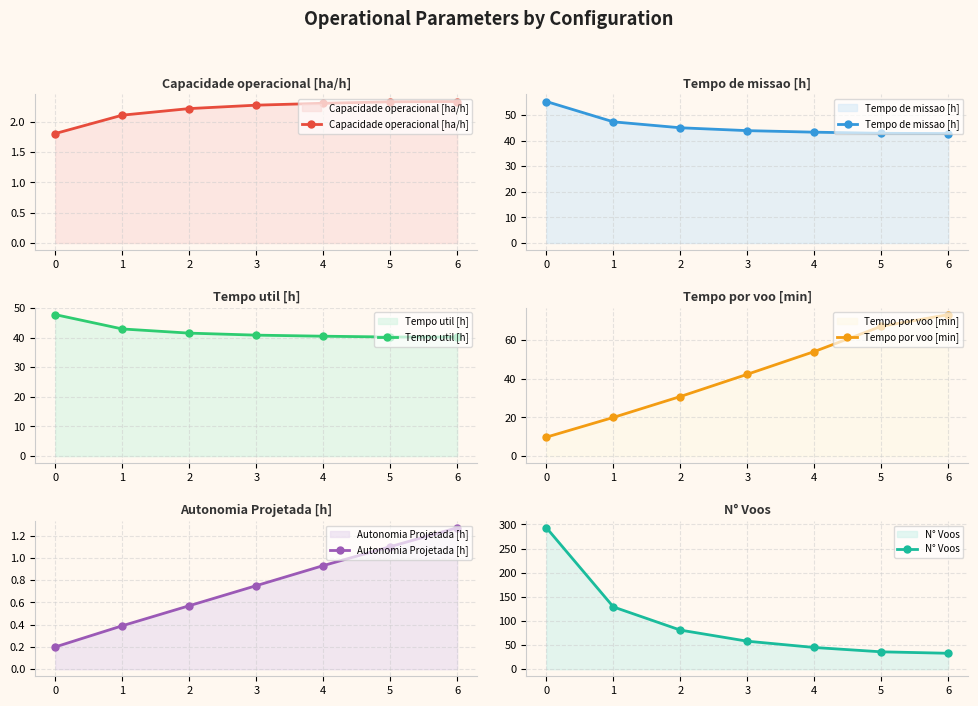

What is the sum of the Tempo util [h] values at 2 and 1?

84.5